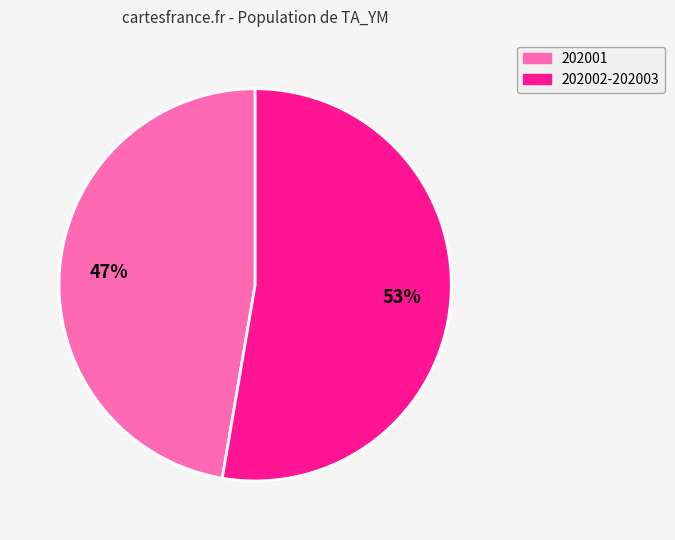

To the nearest percent, what is the average slice percentage?

50%